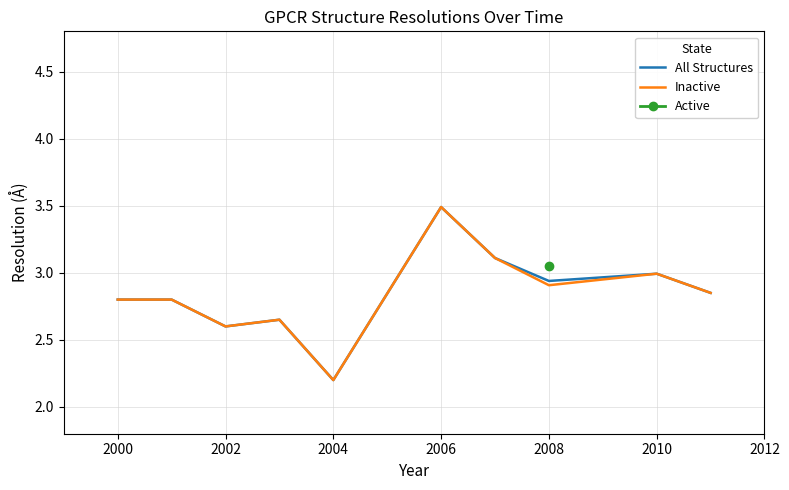

Is this an area chart (filled region under the line)?

No